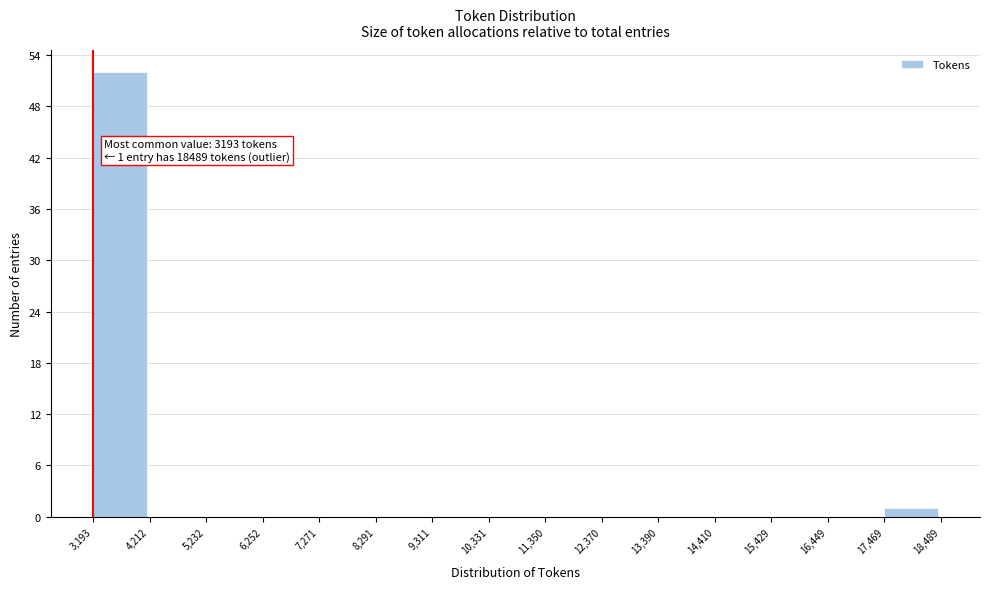

Over which range of the x-axis is the bar tallest?

3,193 to 4,212